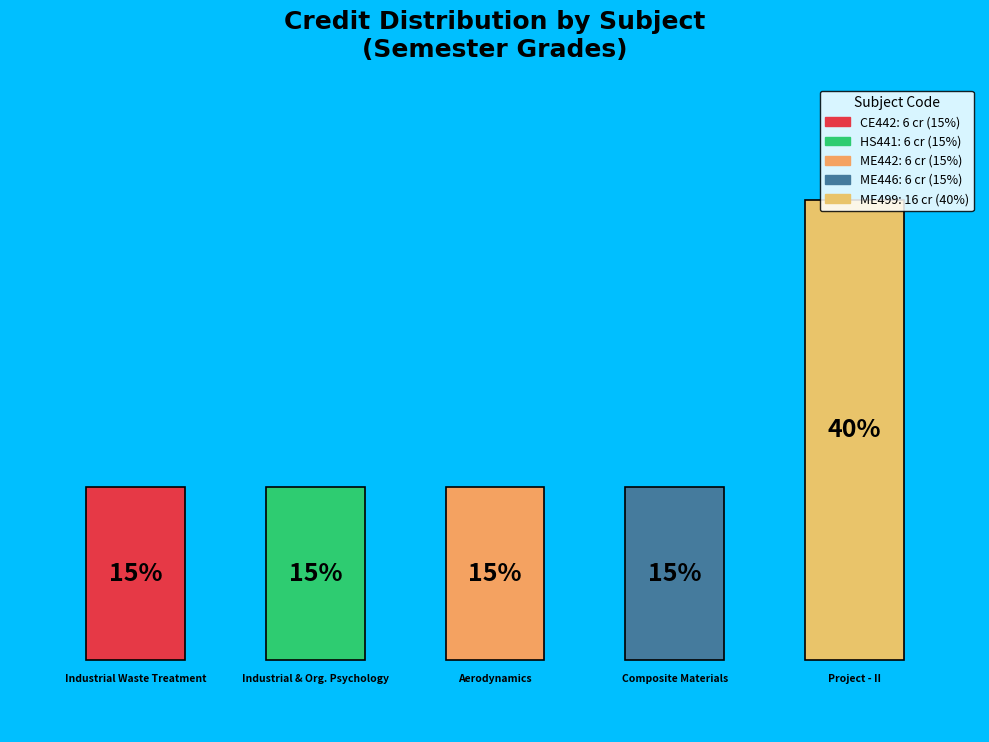

Which slice is the largest?

ME499